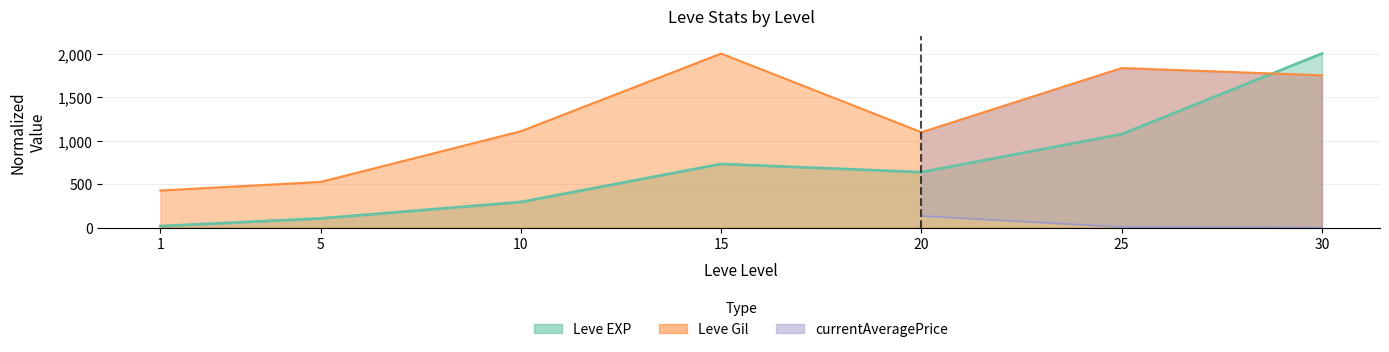

How many values in the Leve EXP series exceed 637?

4